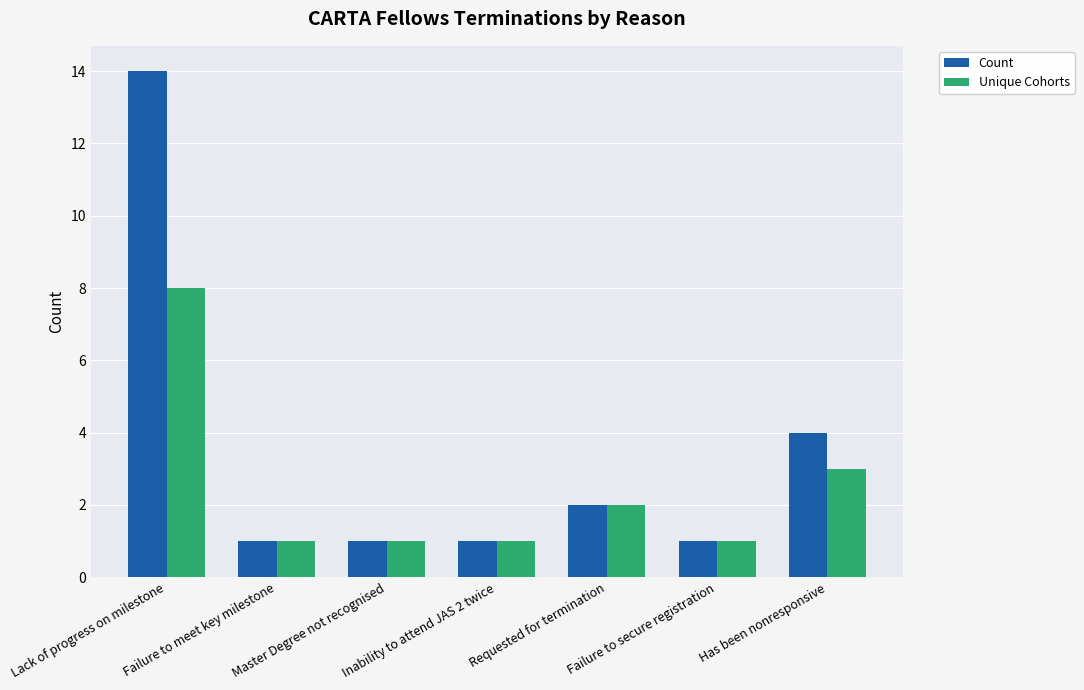

List the series in order of their overall mean, lowest first.

Unique Cohorts, Count